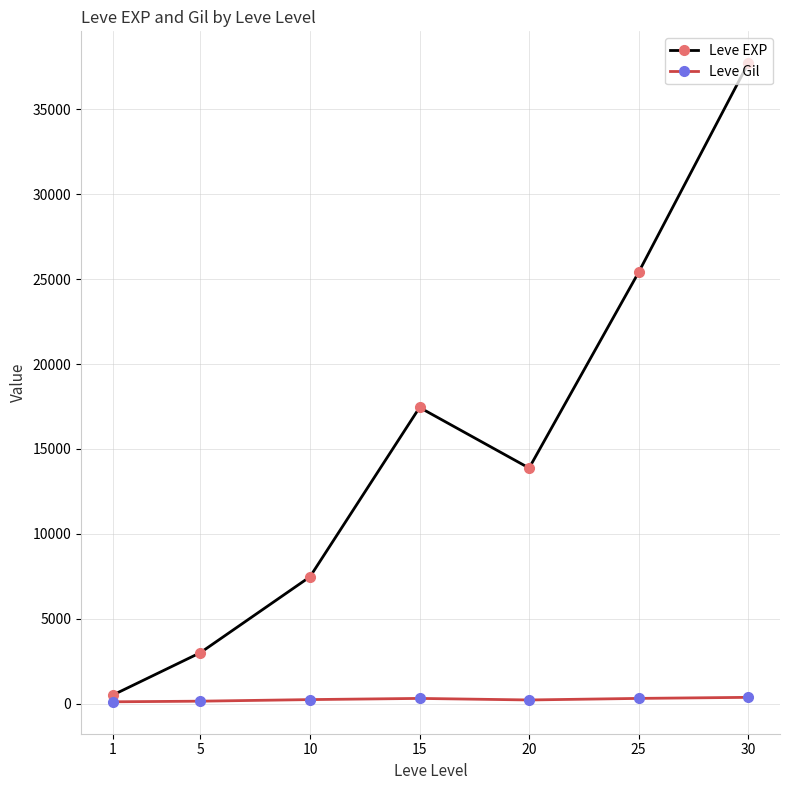

Which series has the largest total across all categories?

Leve EXP